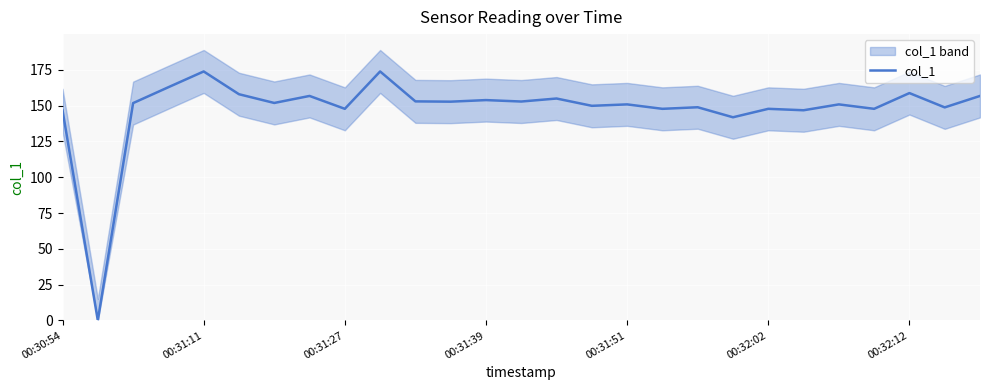

Is it true that the value at 15 is 149.9?

True